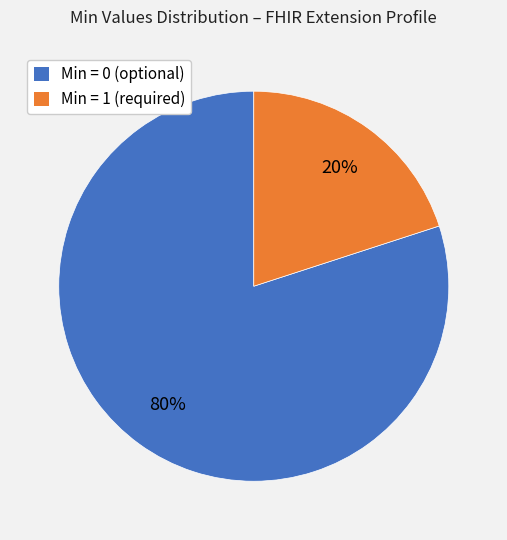

Does any single category account for the majority?

Yes